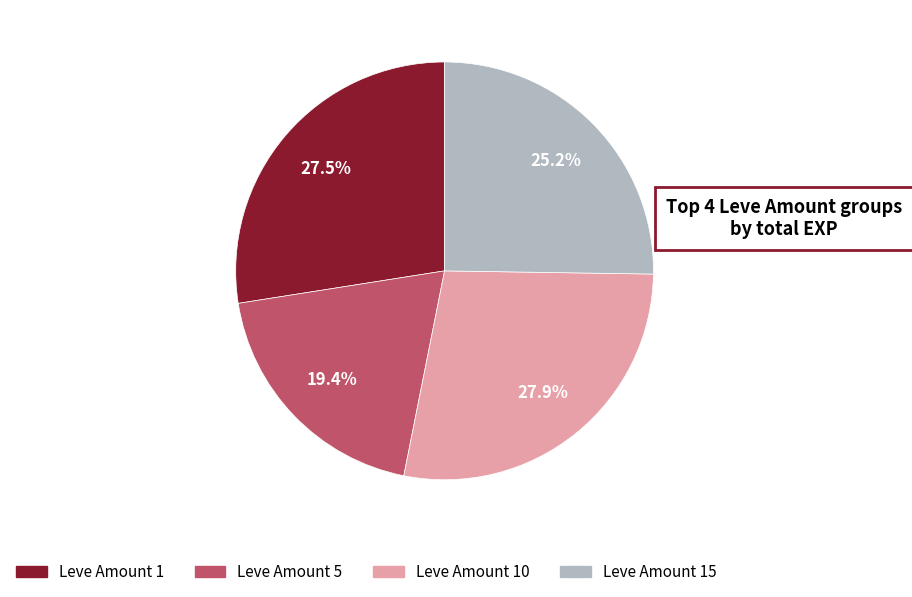

How much of the chart is everything except Leve Amount 15?

74.8%